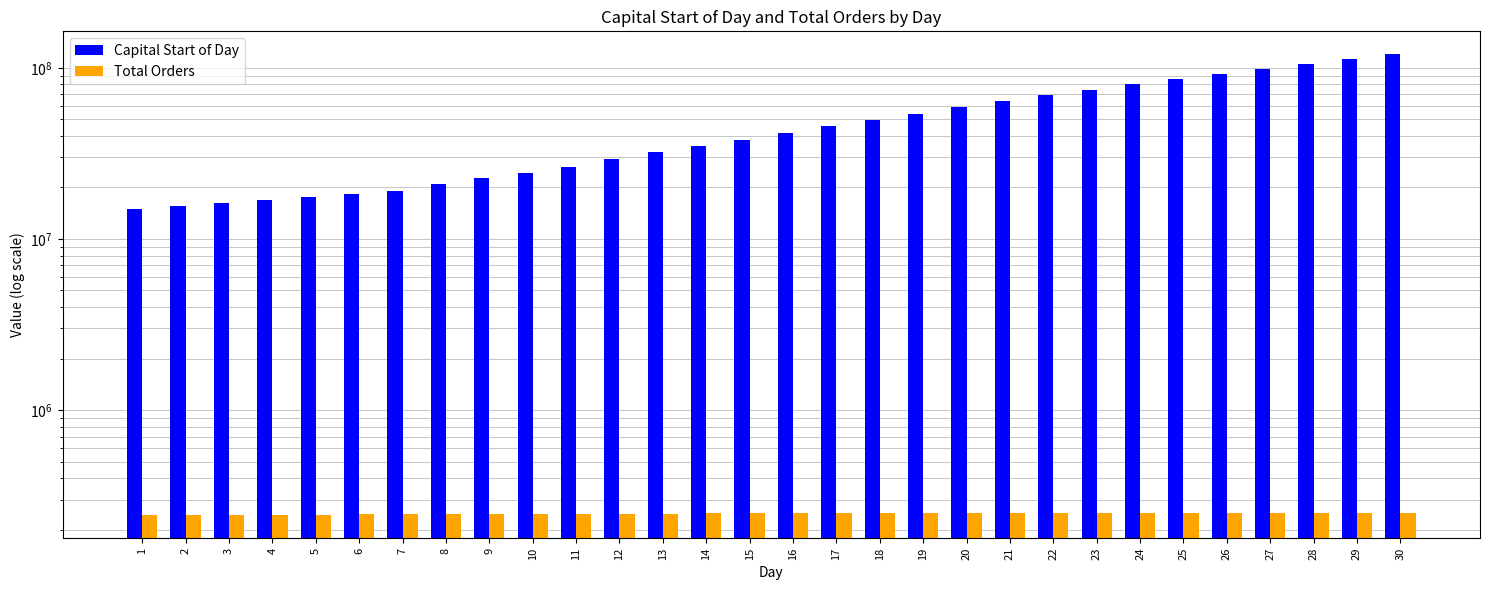

What is the difference between the Total Orders values at 19 and 21?

482